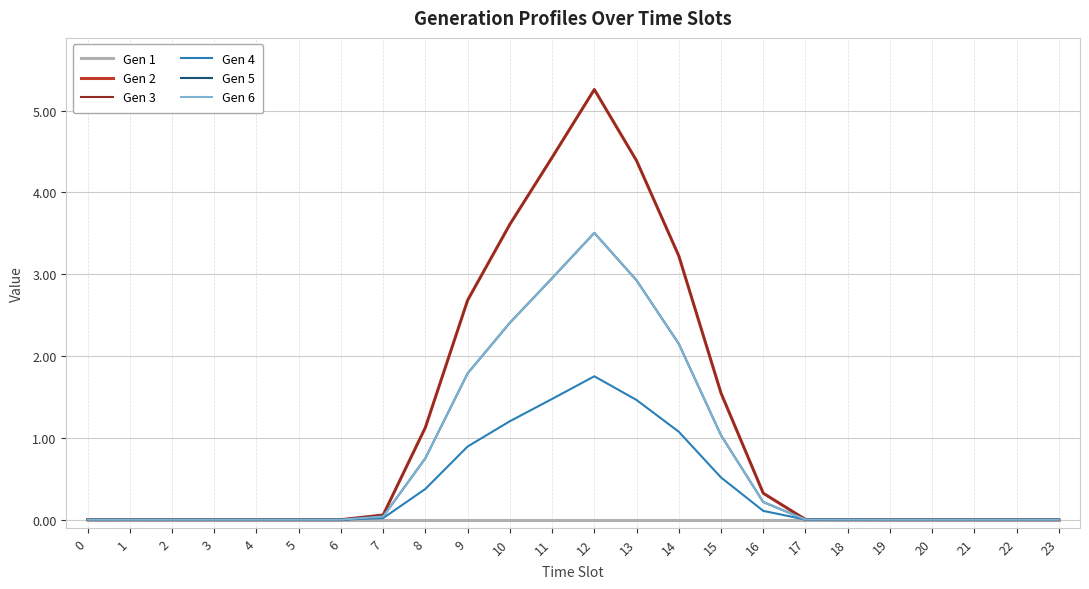

Which has a higher value, 10 or 6?

10